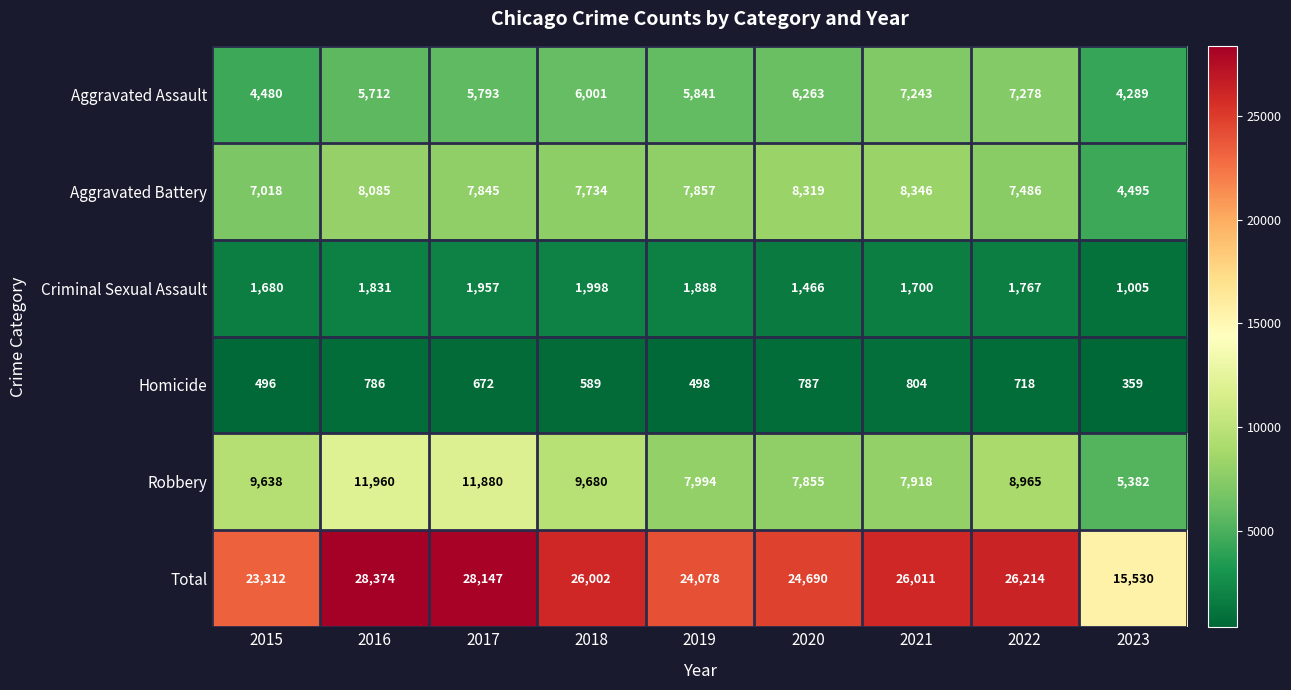

At which category is the sum across all series the highest?

2016